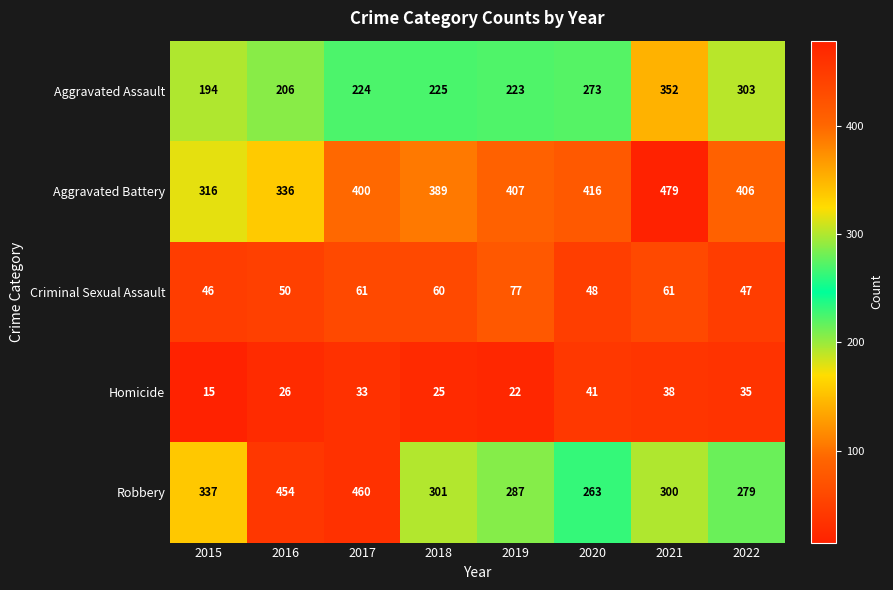

What is the sum of the Homicide values at 2017 and 2019?

55